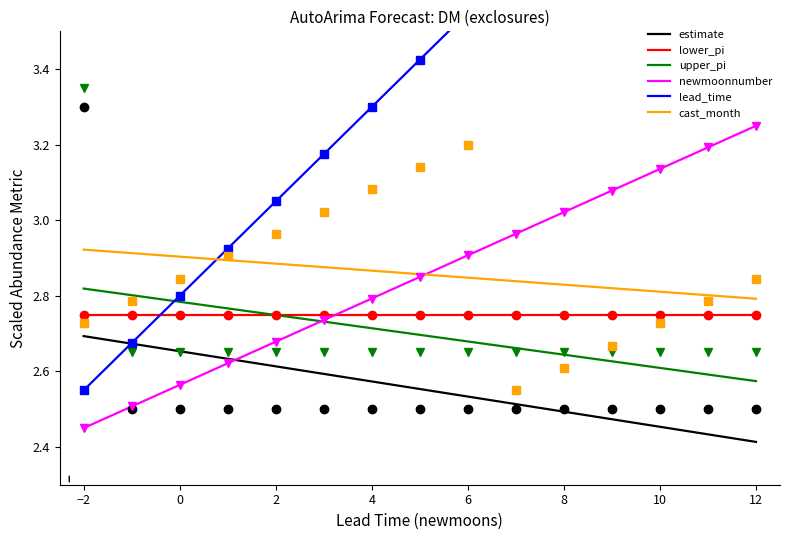

True or false: upper_pi and estimate intersect in this chart.

False